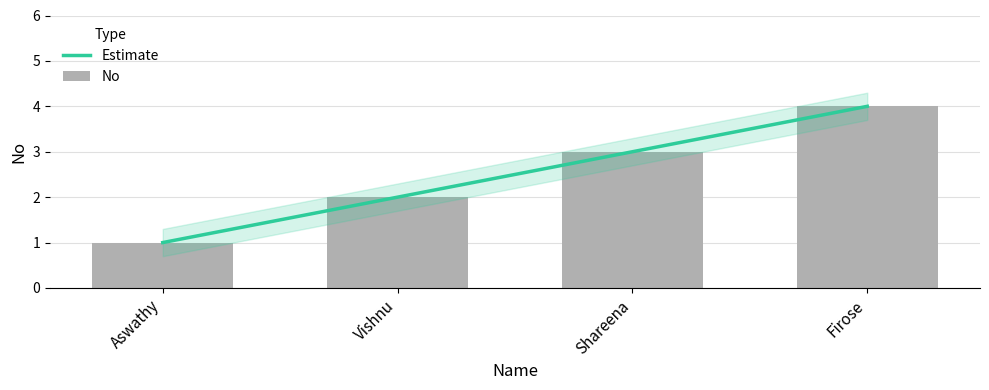

Rank the categories by value from lowest to highest.

Aswathy, Vishnu, Shareena, Firose